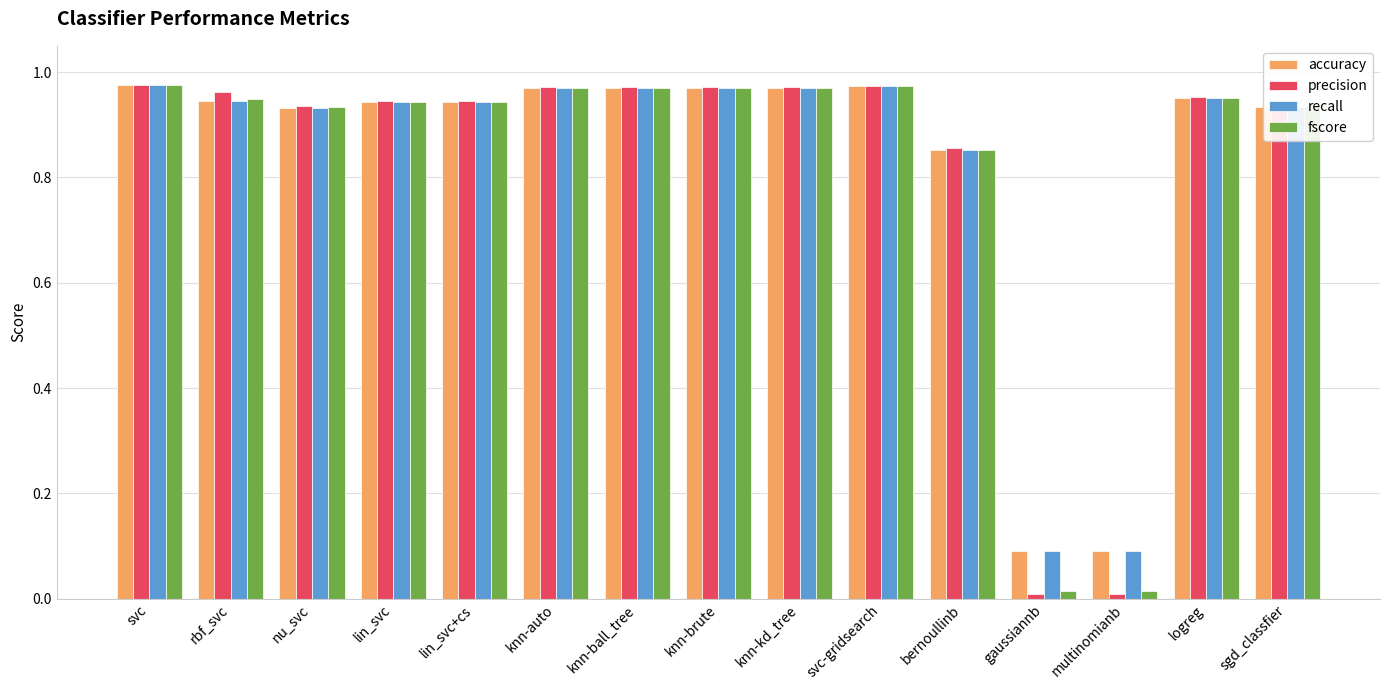

What is the total value across all series at knn-ball_tree?

3.9